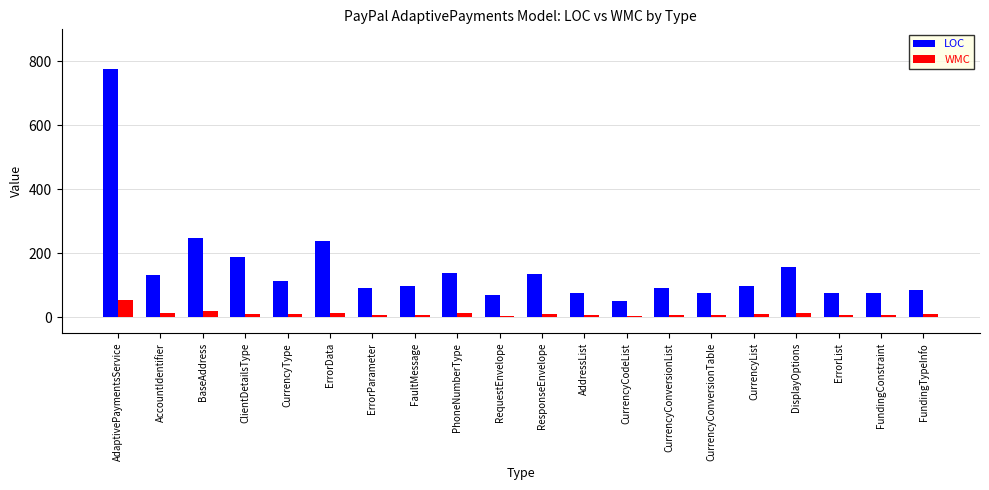

At how many categories does at least one series exceed 724?

1